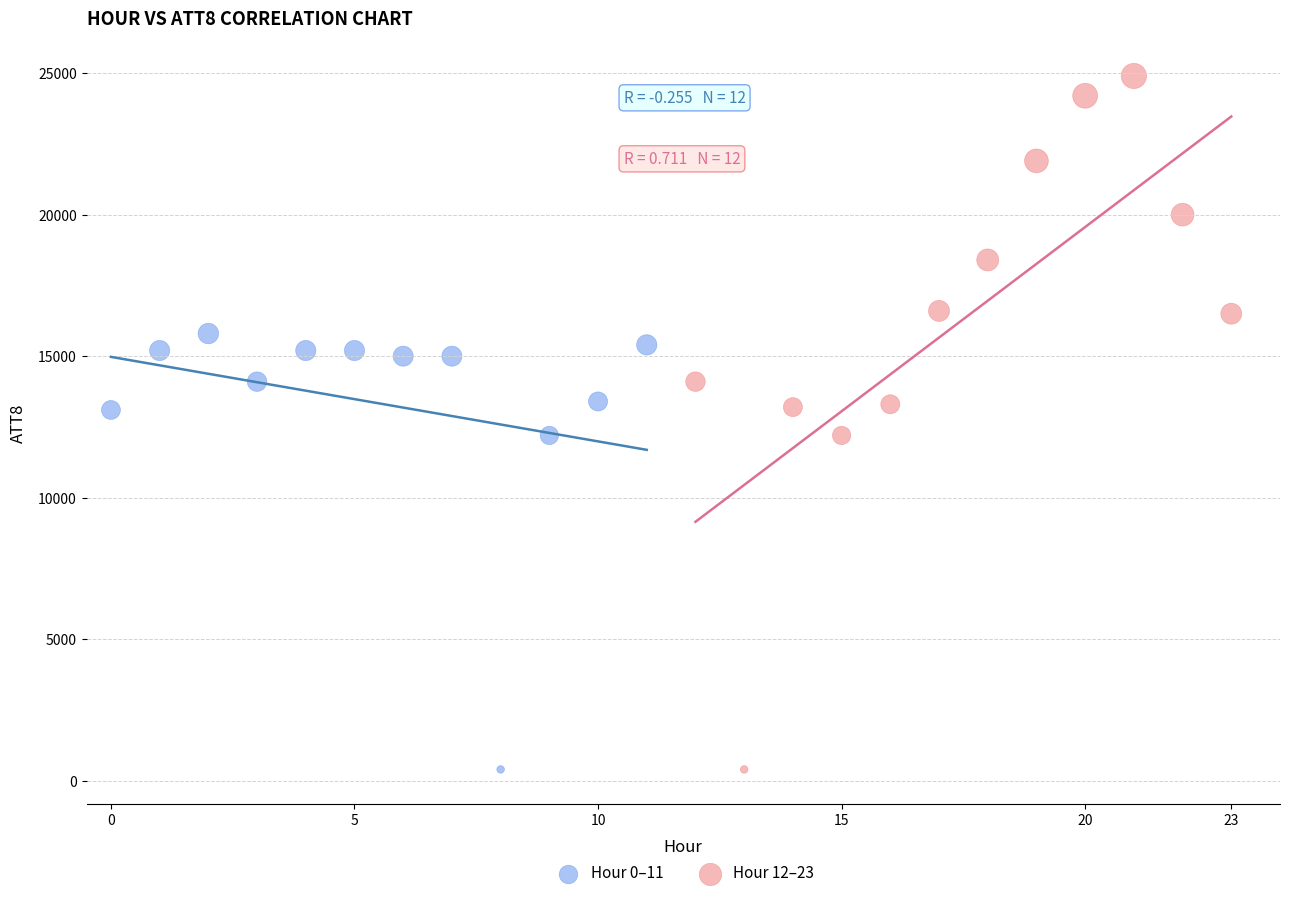

Which series contains the highest Y value?

Hour 12–23